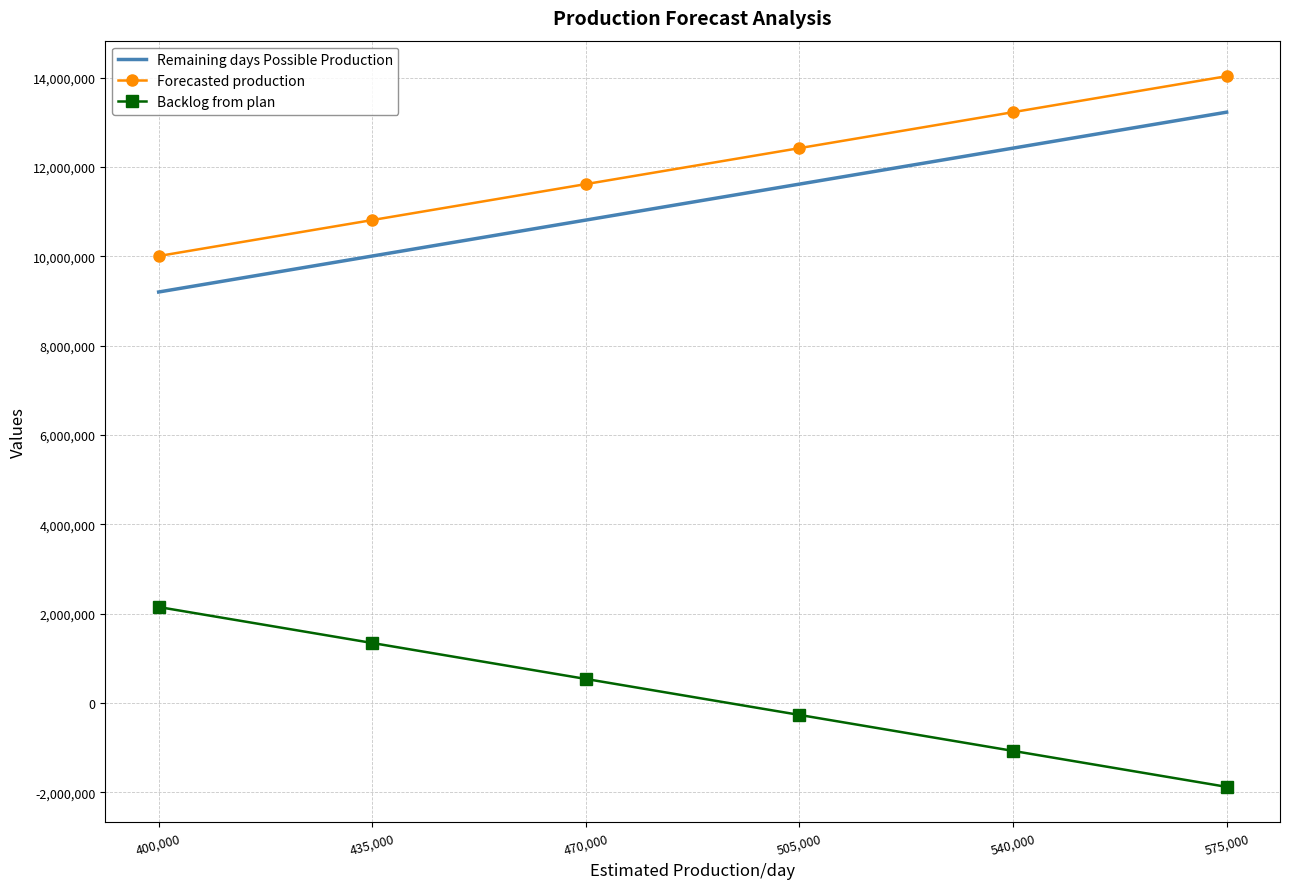

What is the minimum value shown in the chart?

-1875899